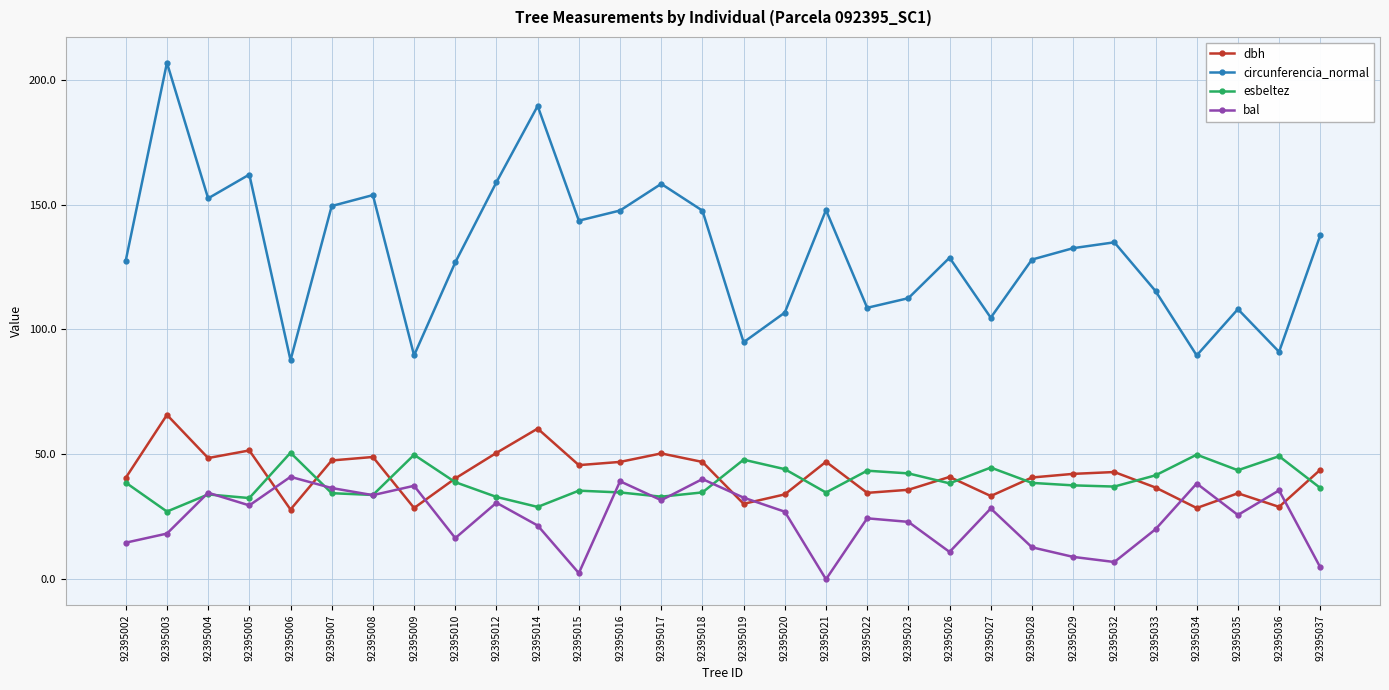

Is it true that circunferencia_normal equals 36.7 at 92395007?

False